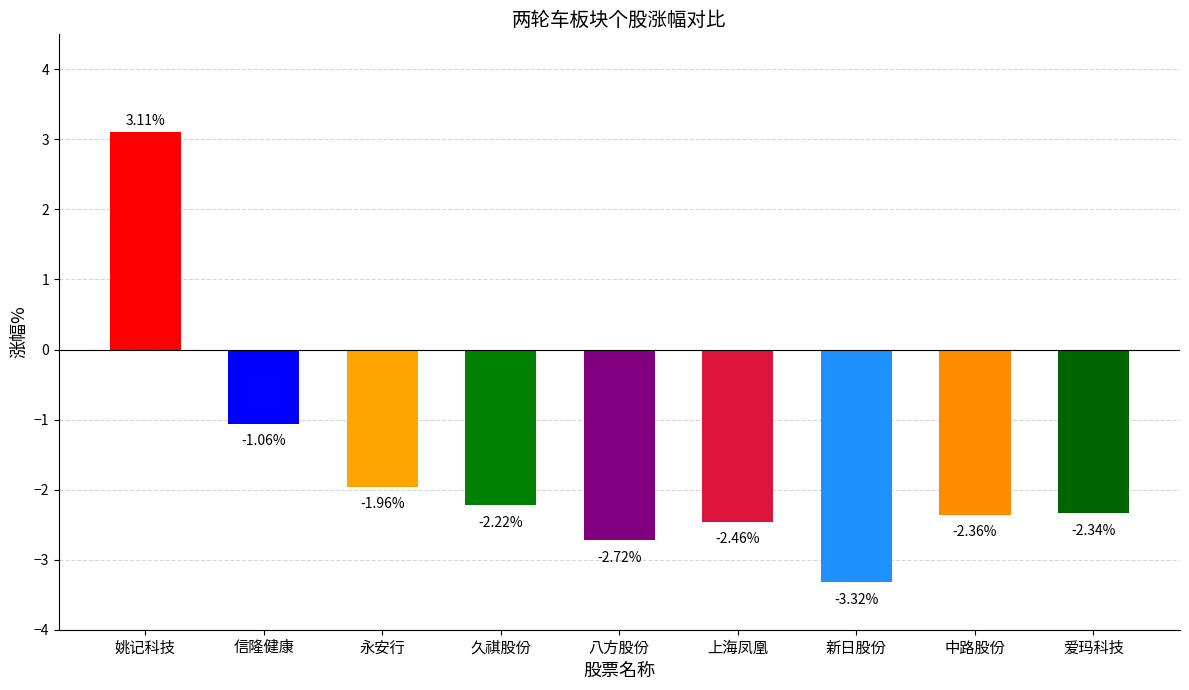

At which category does the chart reach its peak across all series?

姚记科技